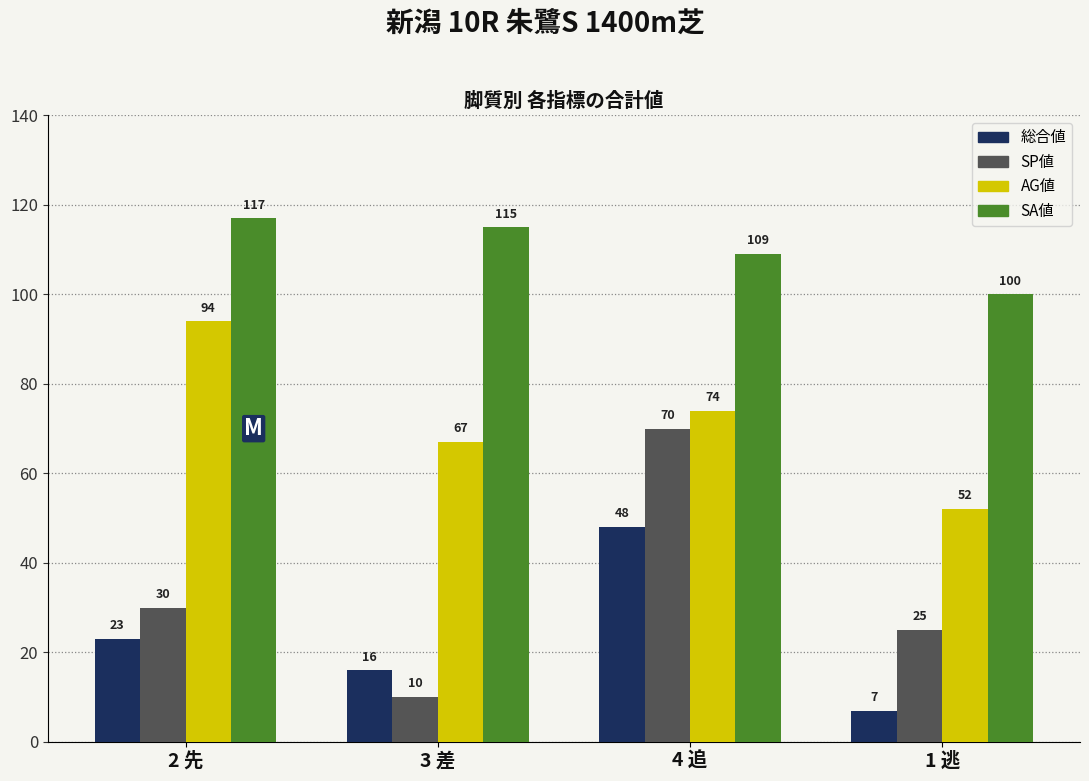

True or false: 総合値 has a value of 5 at 2 先.

False